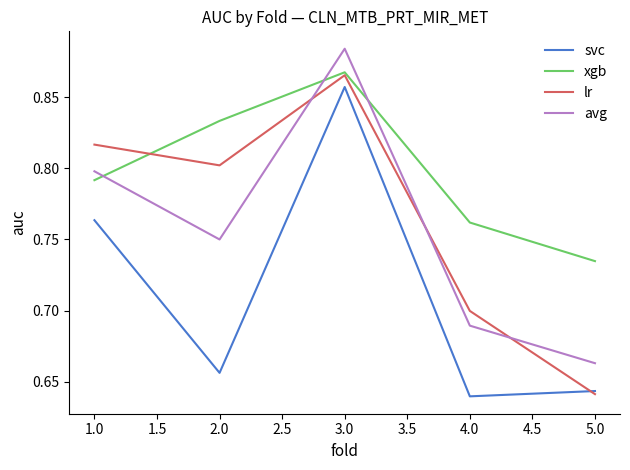

Which series has the largest range (max minus min)?

lr